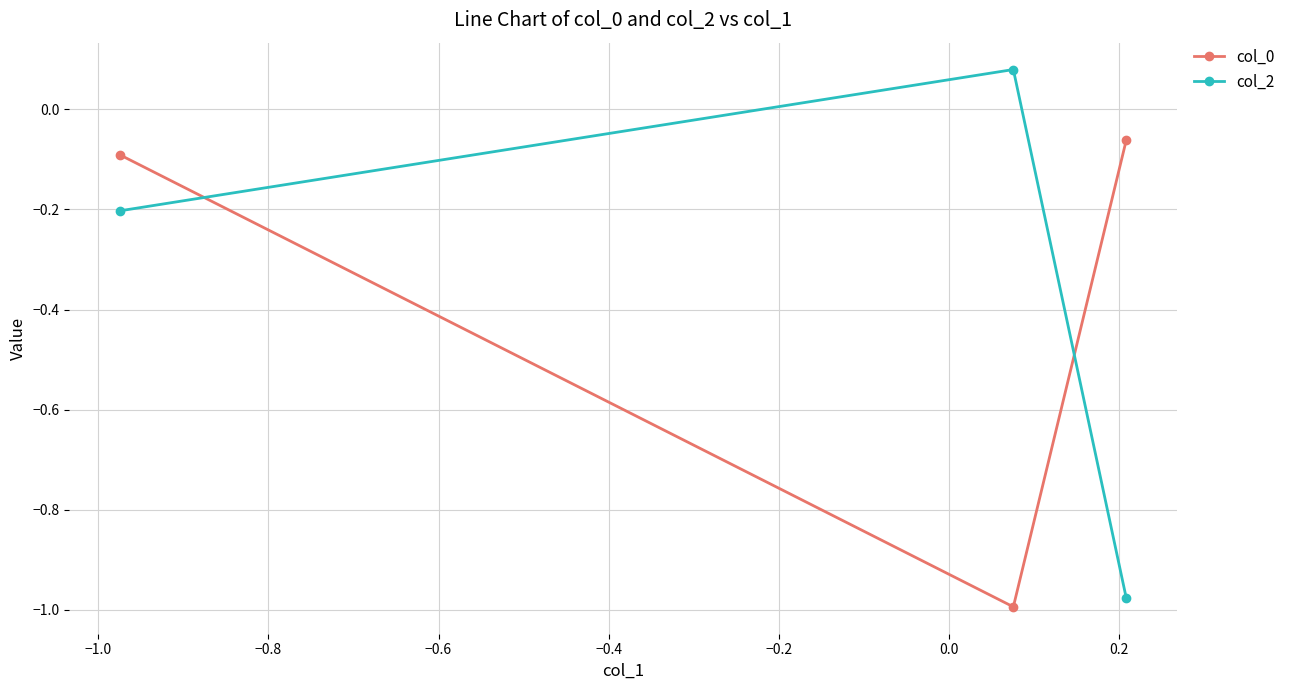

What is the difference between the maximum and minimum values in the col_2 series?

1.1